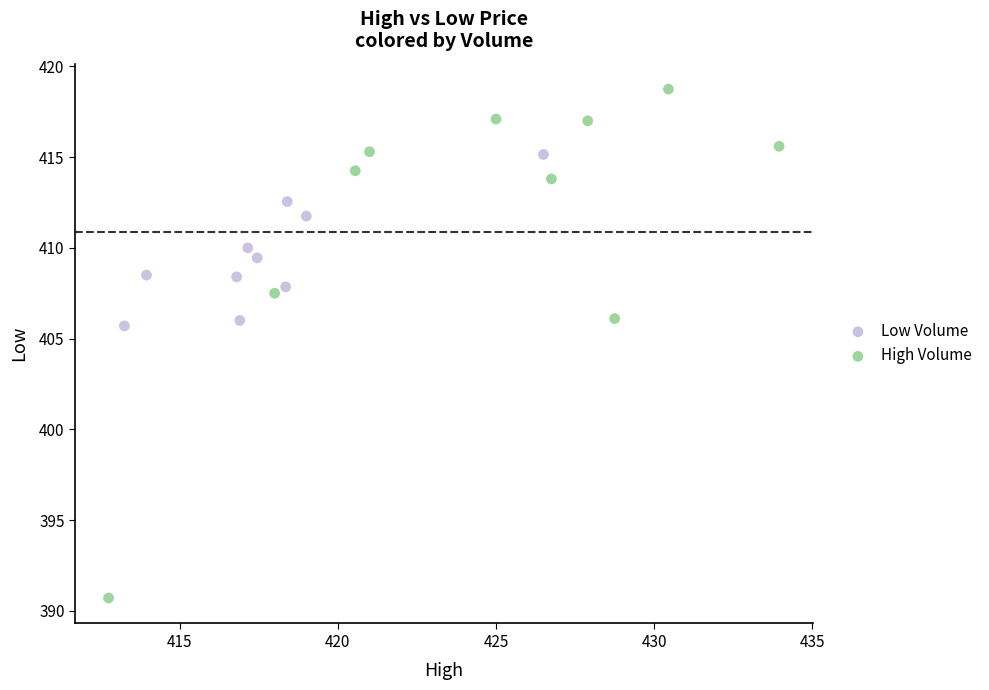

Which series has the widest spread of Y values?

High Volume